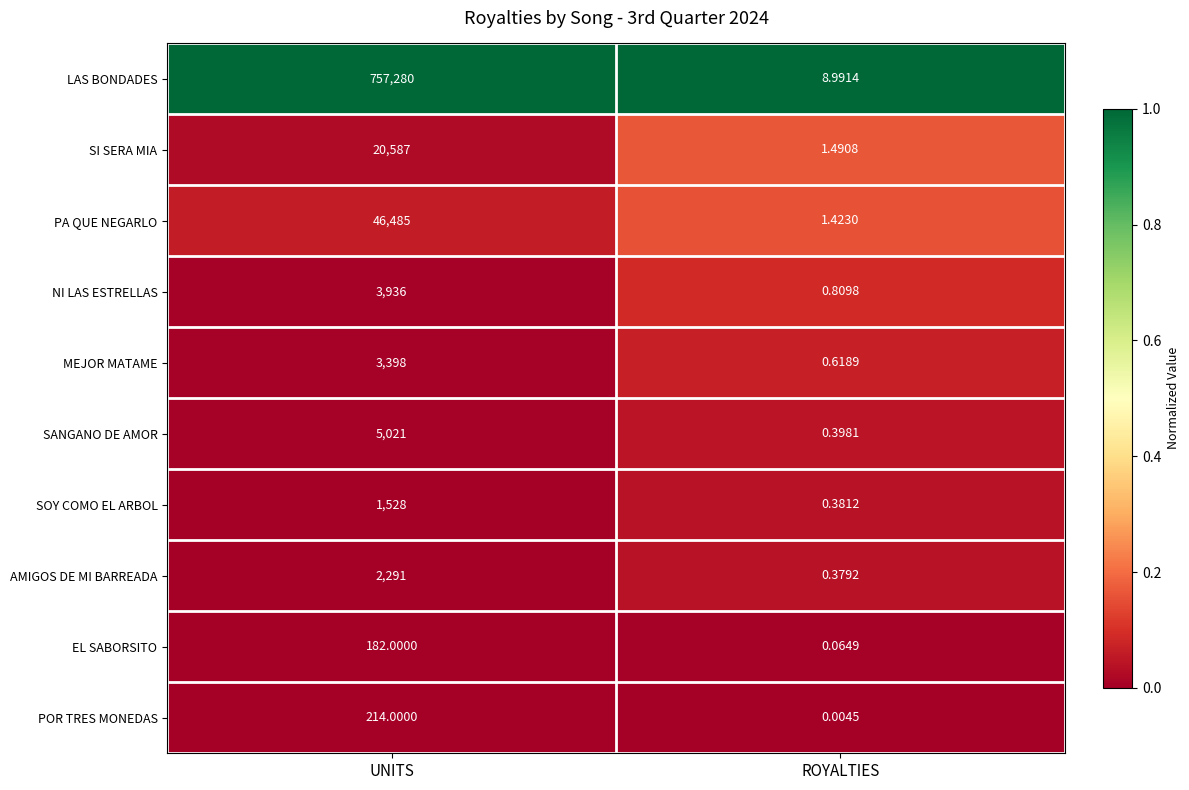

Which label corresponds to the largest value in the chart?

UNITS